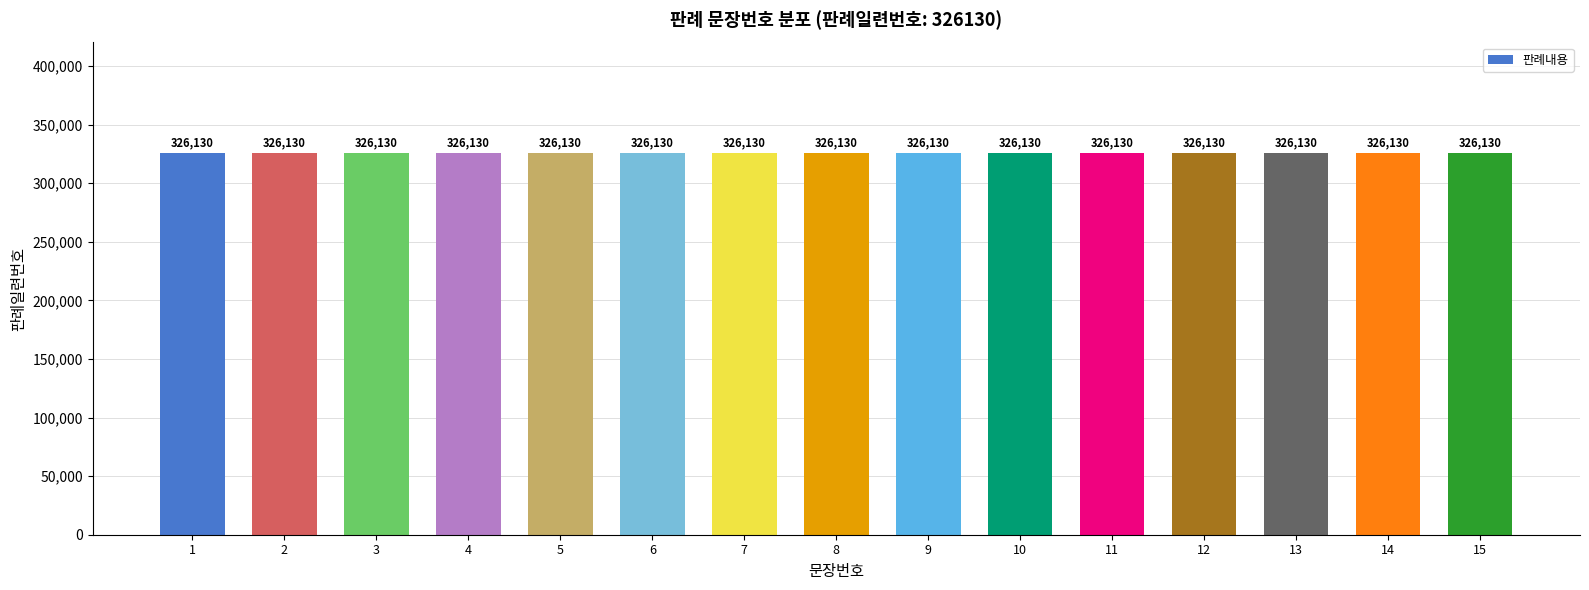

Rank the categories by value from highest to lowest.

15, 14, 13, 12, 11, 10, 9, 8, 7, 6, 5, 4, 3, 2, 1